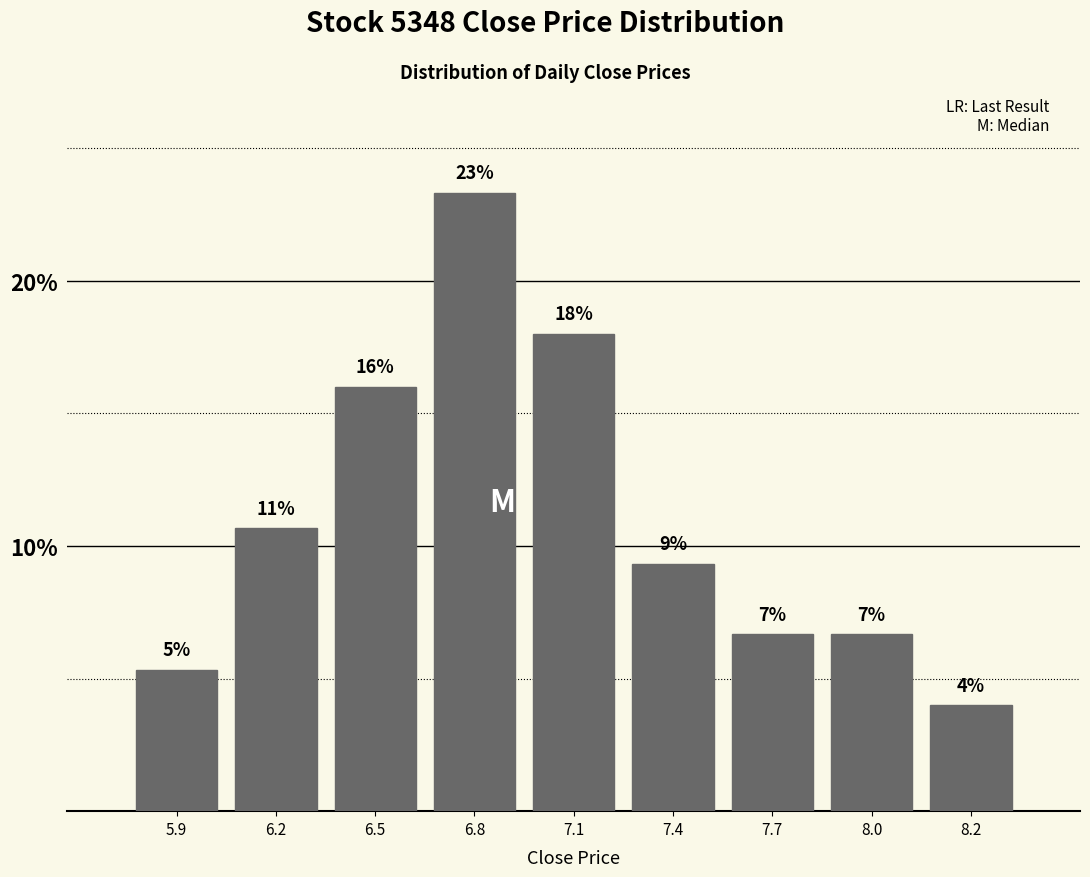

Does the chart contain any negative values?

No